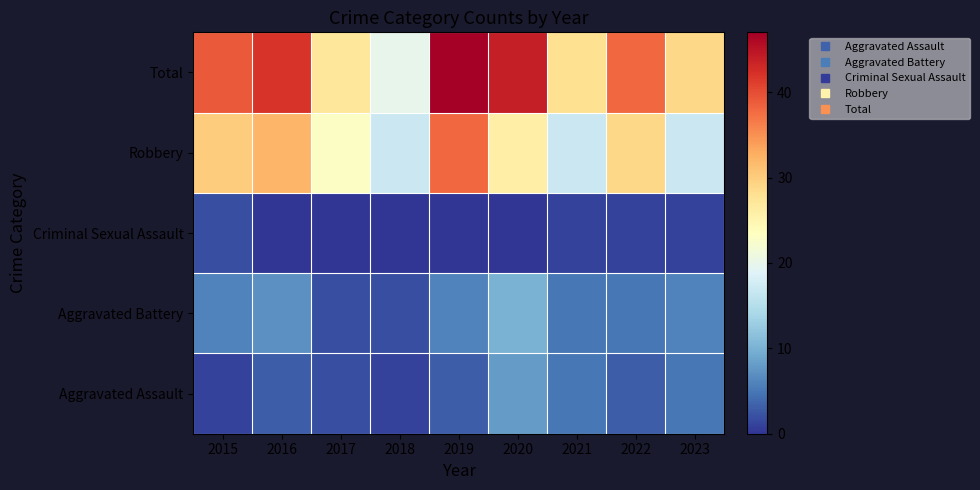

Rank the series by their maximum value, from highest to lowest.

Total, Robbery, Aggravated Battery, Aggravated Assault, Criminal Sexual Assault